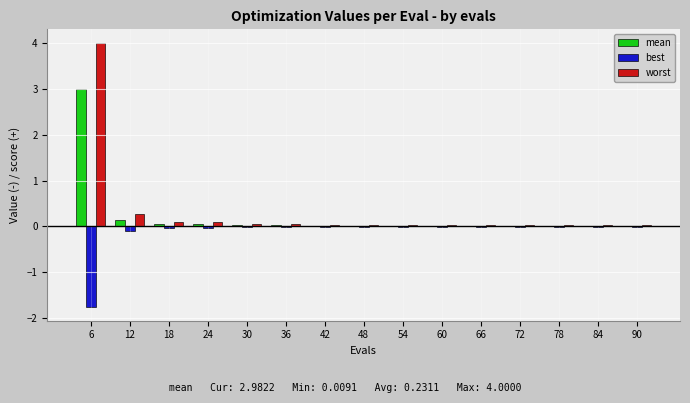

What is the average value of the worst series?

0.3